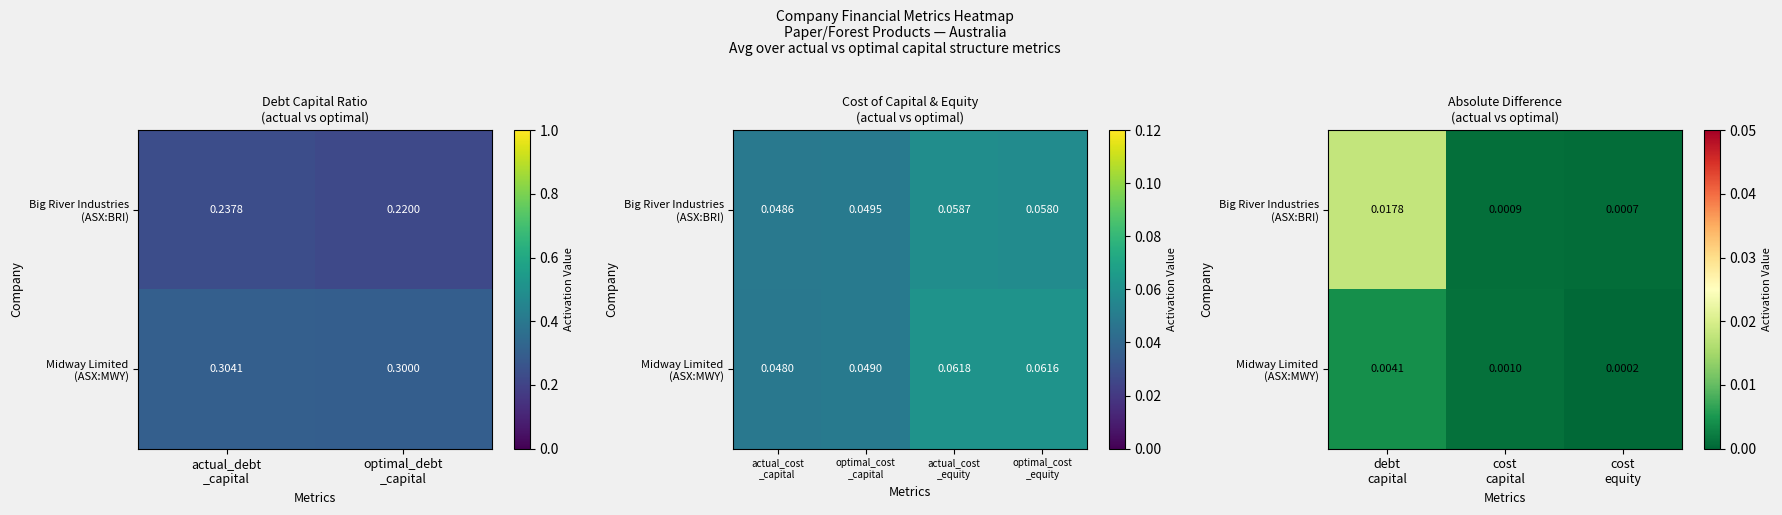

At how many categories does at least one series exceed 0?

3